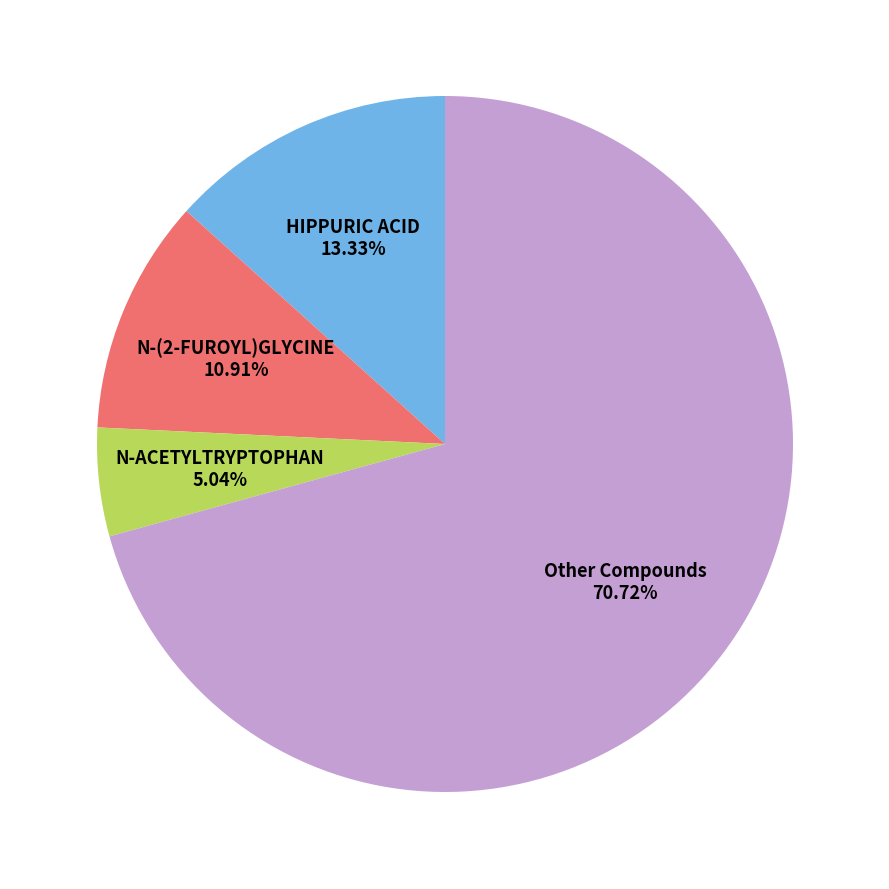

Approximately how many times larger is the value at N-(2-FUROYL)GLYCINE 10.91% compared to N-ACETYLTRYPTOPHAN 5.04%?

2.2